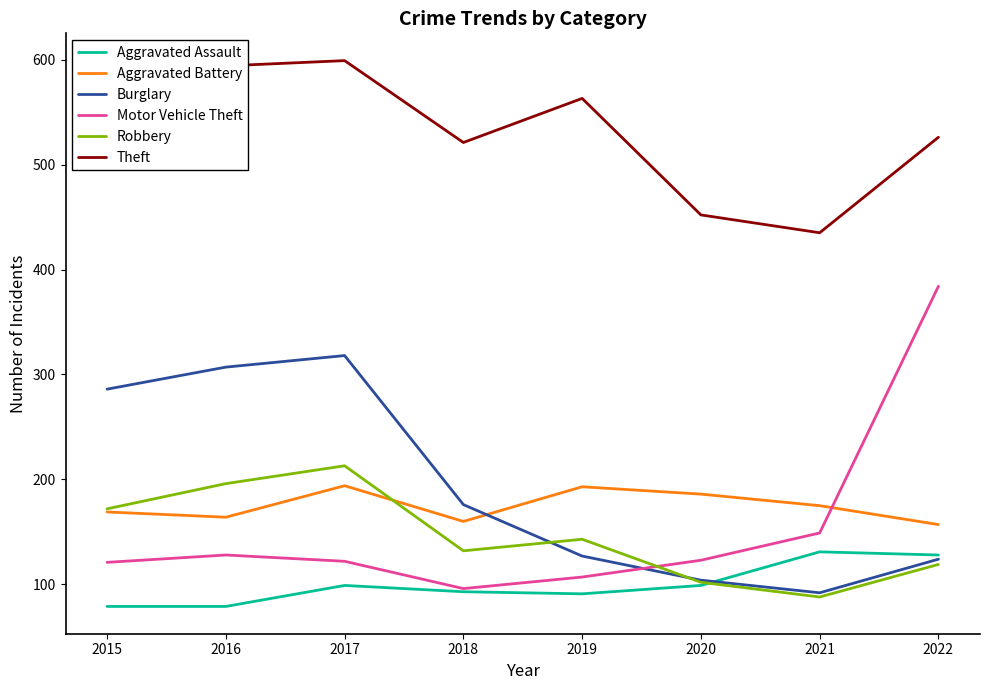

What is the smallest value displayed?

79